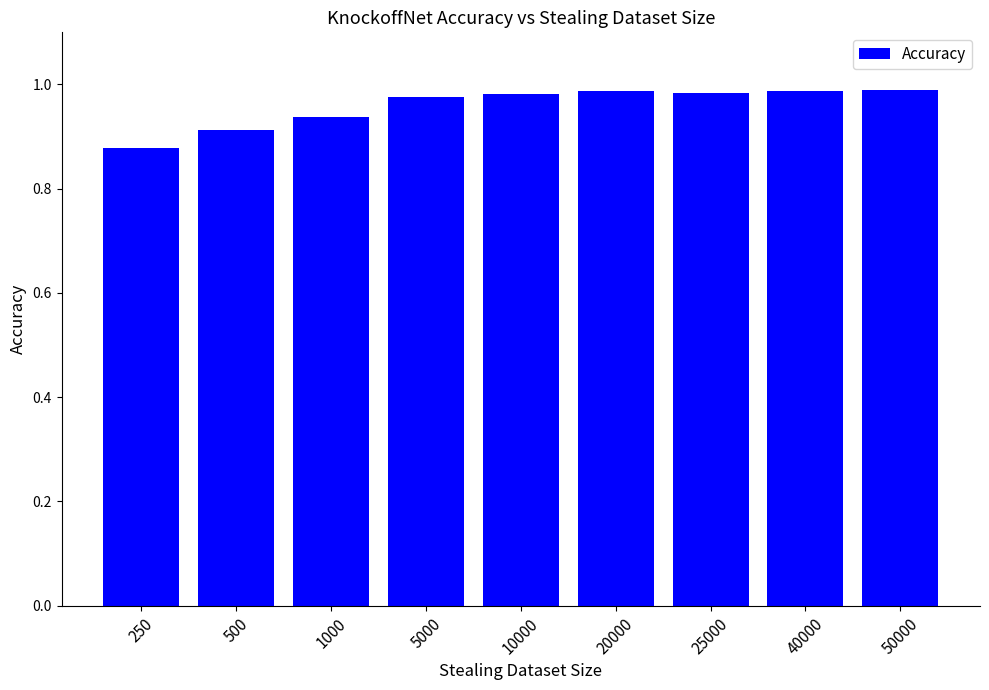

Is it true that the value at 25000 is 0.4?

False